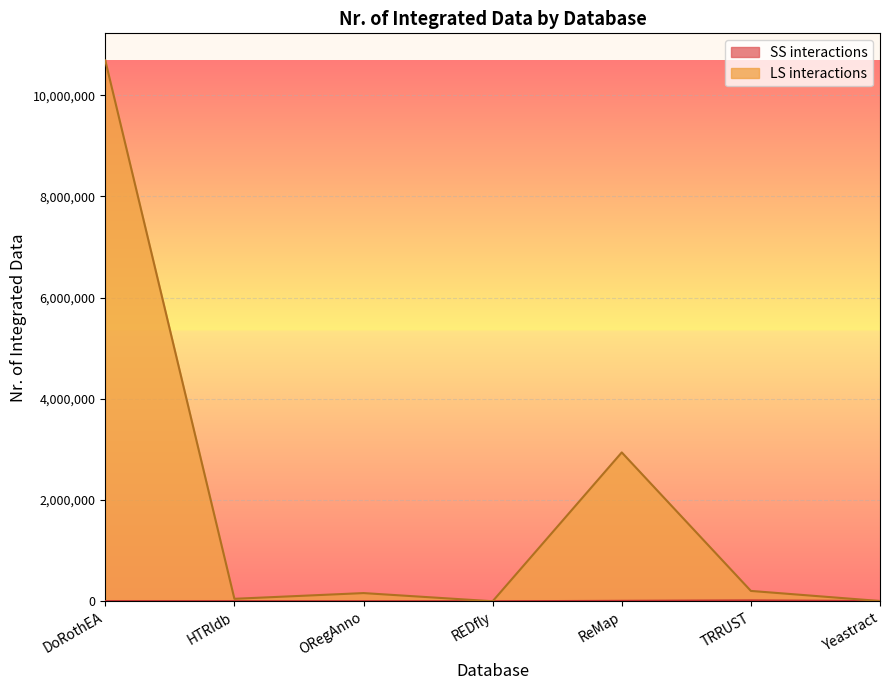

At which category does the chart reach its minimum across all series?

REDfly